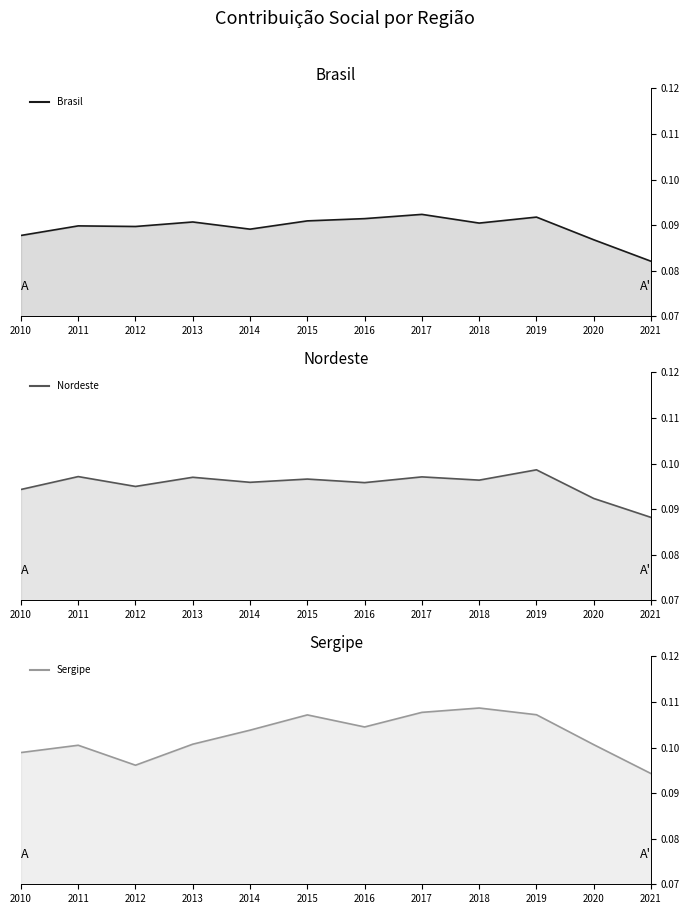

How many data points does each series have?

12